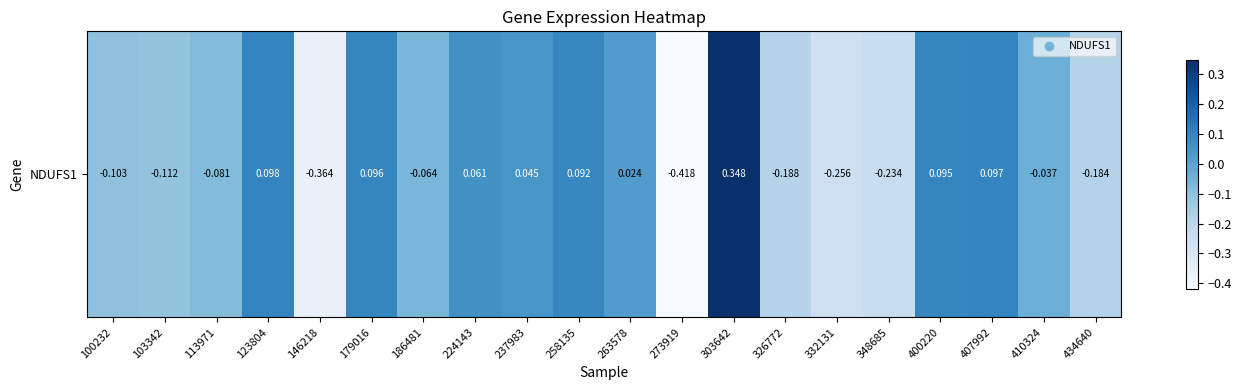

Rank the categories by value from lowest to highest.

273919, 146218, 332131, 348685, 326772, 434640, 103342, 100232, 113971, 186481, 410324, 263578, 237983, 224143, 258135, 400220, 179016, 407992, 123804, 303642